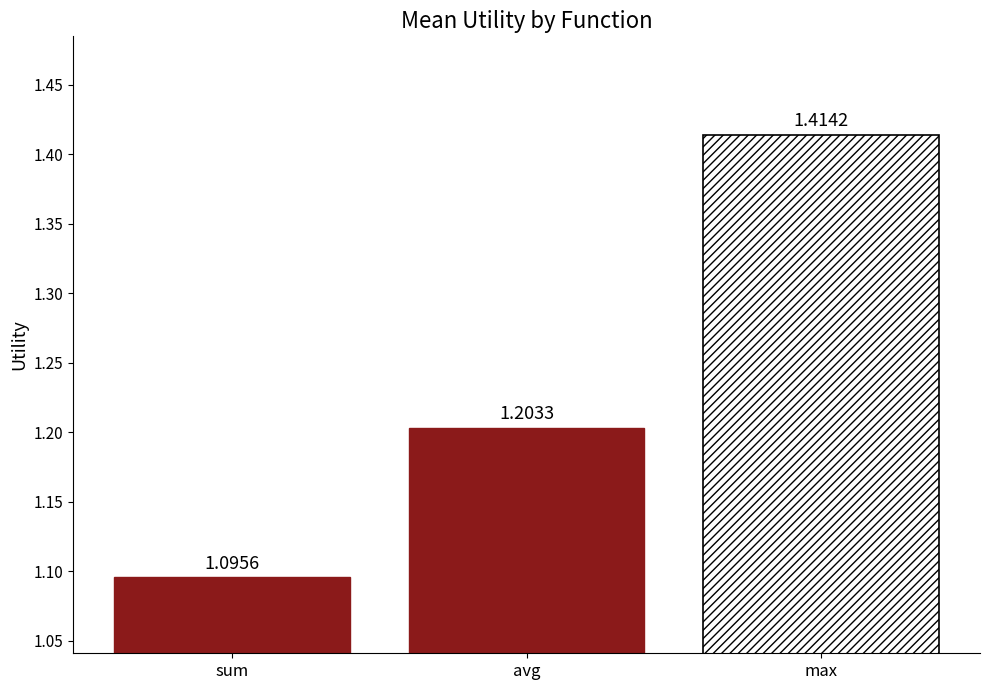

Count the number of data series in this chart.

3